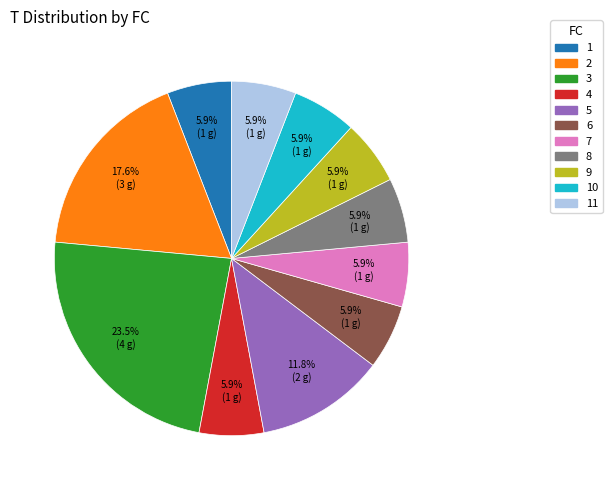

Combined, what portion of the pie is 9 and 10?

11.8%